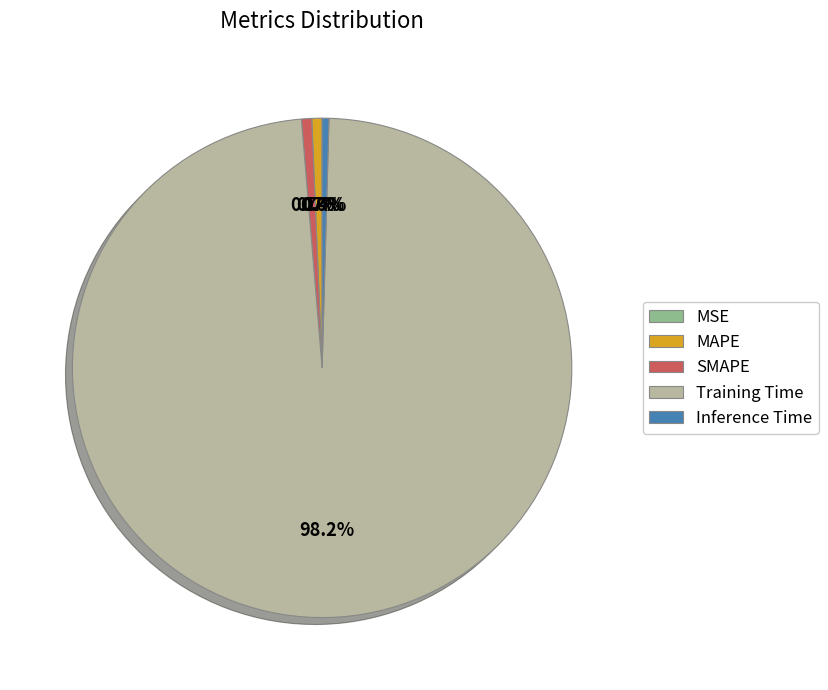

To the nearest percent, what is the difference between the largest and smallest slice percentages?

98%